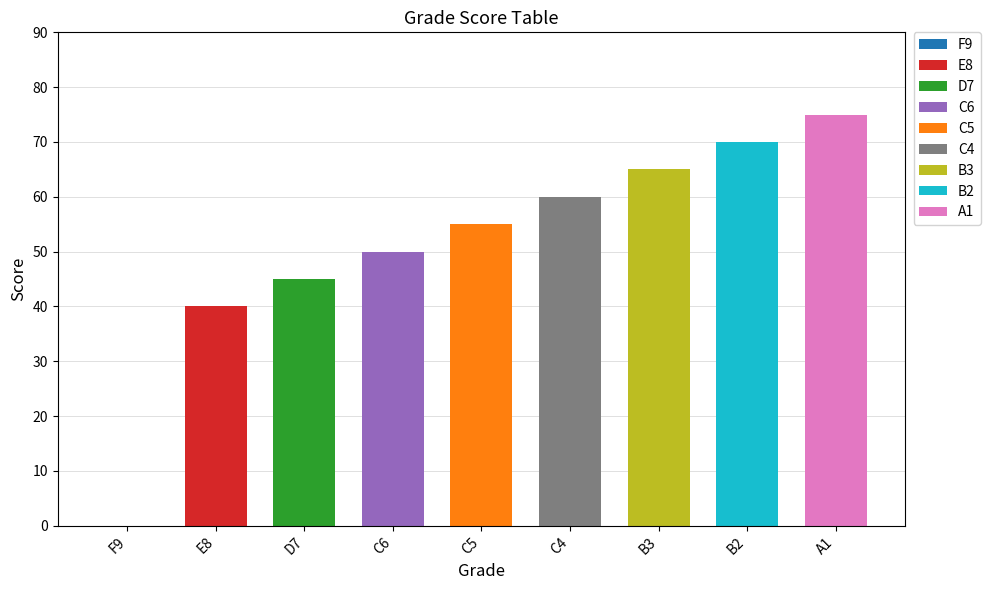

Are the bars horizontal?

No